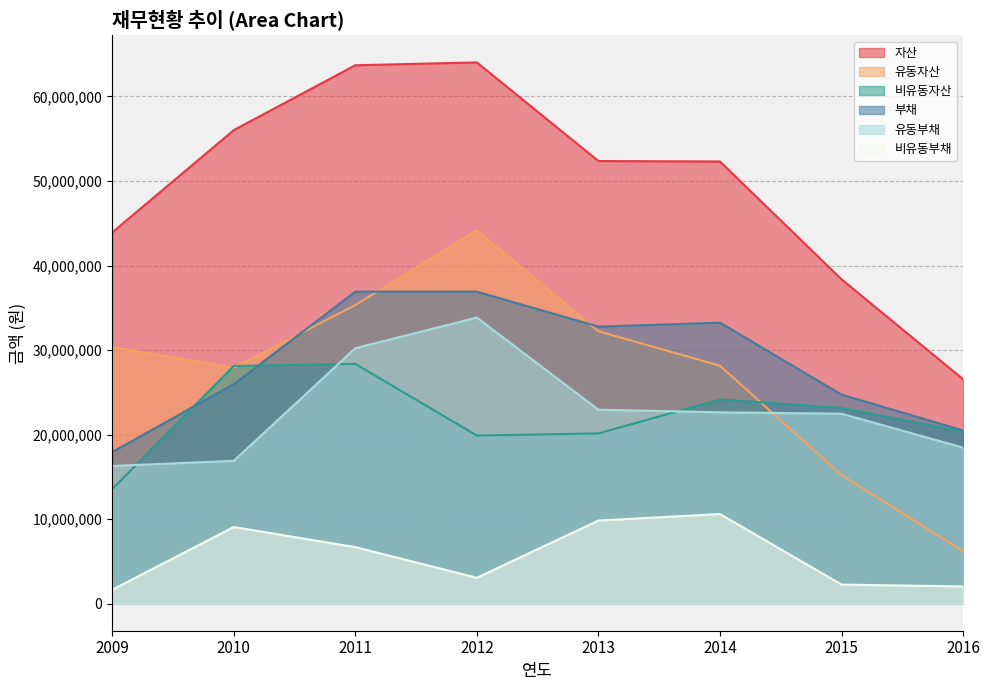

Which series has the largest range (max minus min)?

유동자산